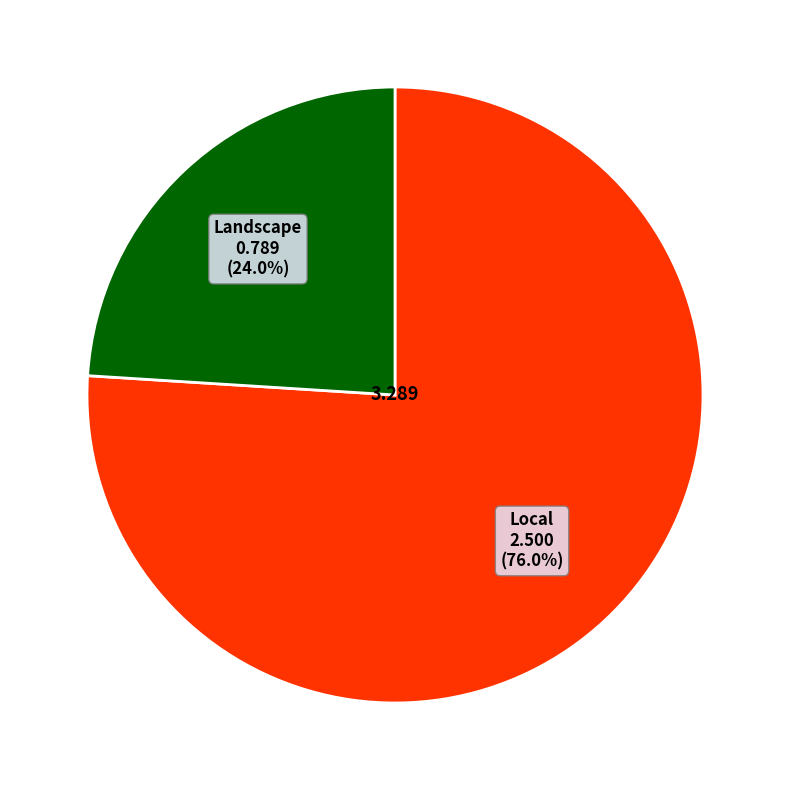

Is there a majority slice in this chart?

Yes